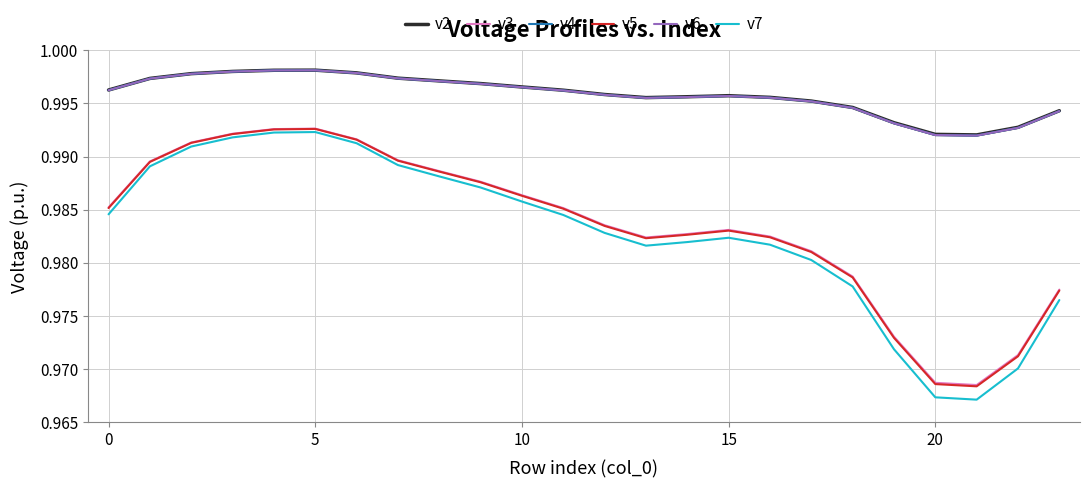

How many interior local peaks does the v3 series have?

2